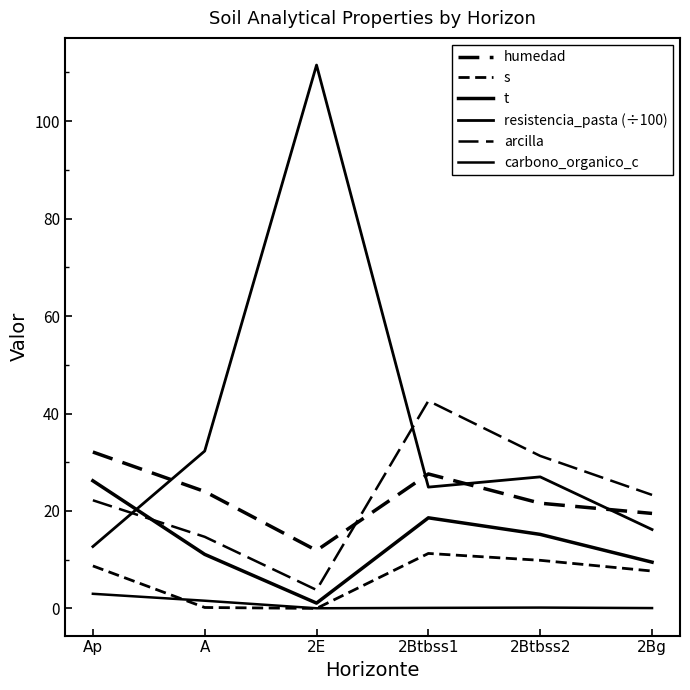

How many interior local peaks does the humedad series have?

1